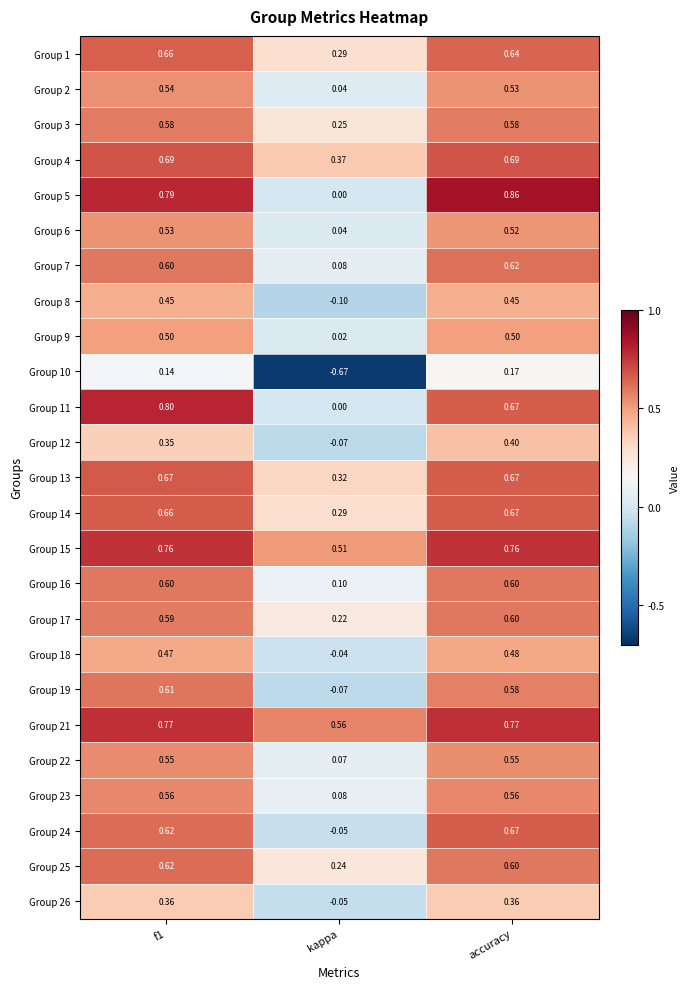

At which category is the sum across all series the highest?

accuracy